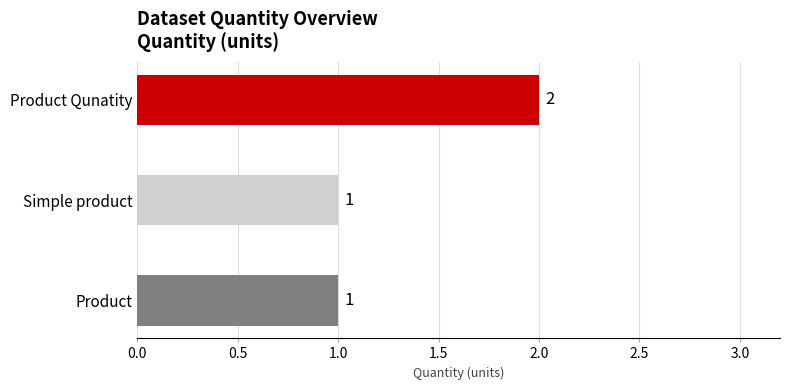

What is the ratio of the value at Simple product to the value at Product Qunatity?

0.5